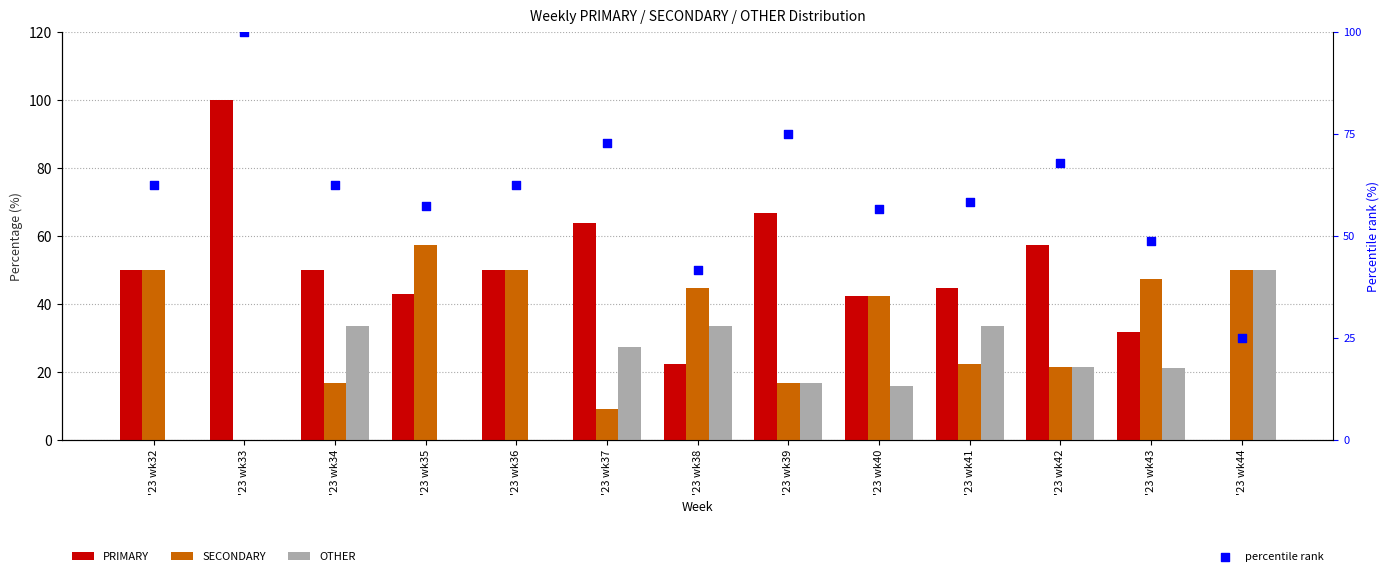

Which series reaches the maximum Y coordinate?

PRIMARY